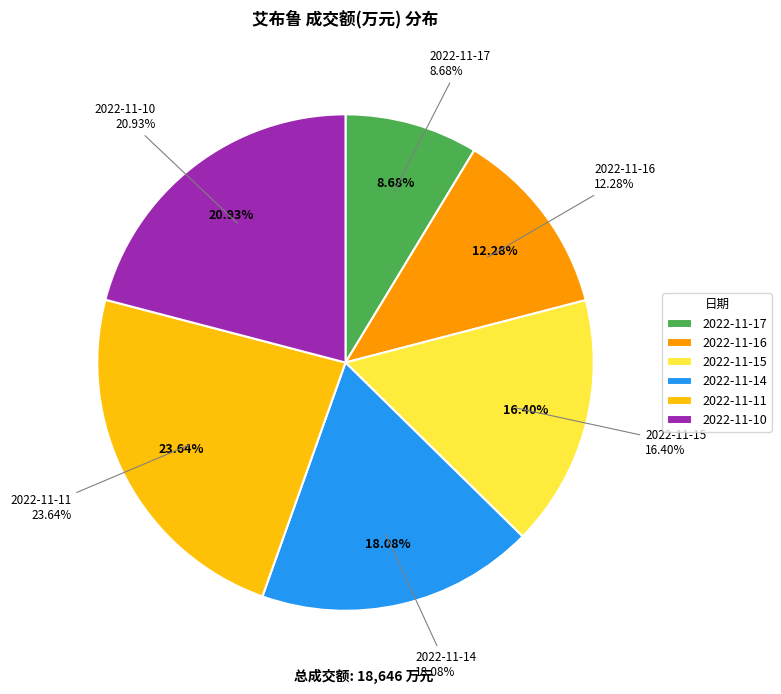

How much of the chart is everything except 2022-11-15?

83.6%